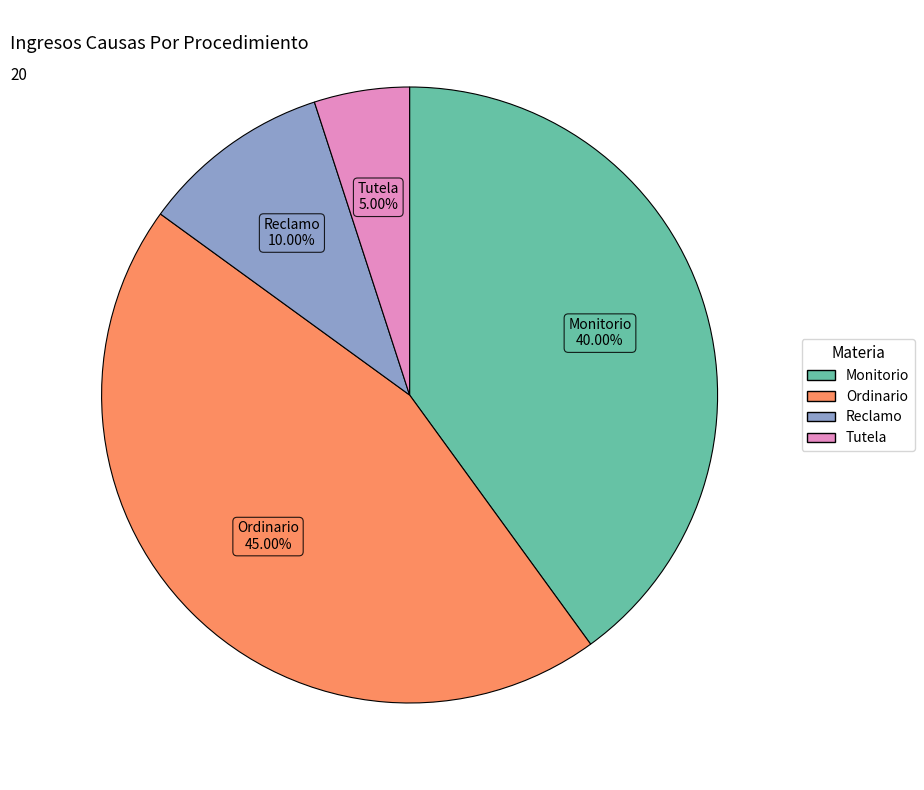

What portion of the pie excludes Monitorio?

60.0%